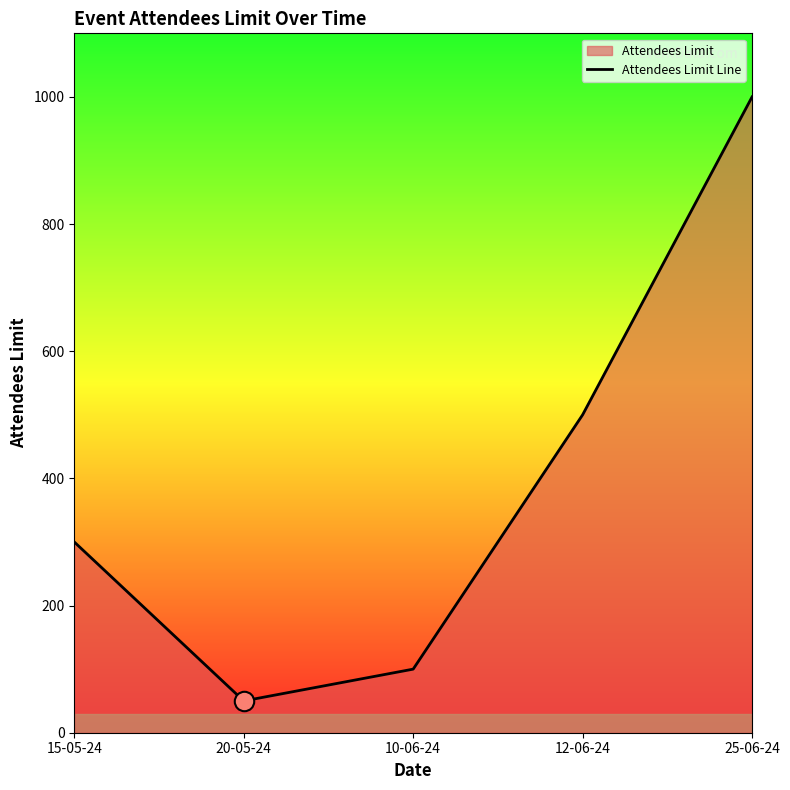

Rank the categories by value from lowest to highest.

20-05-24, 10-06-24, 15-05-24, 12-06-24, 25-06-24